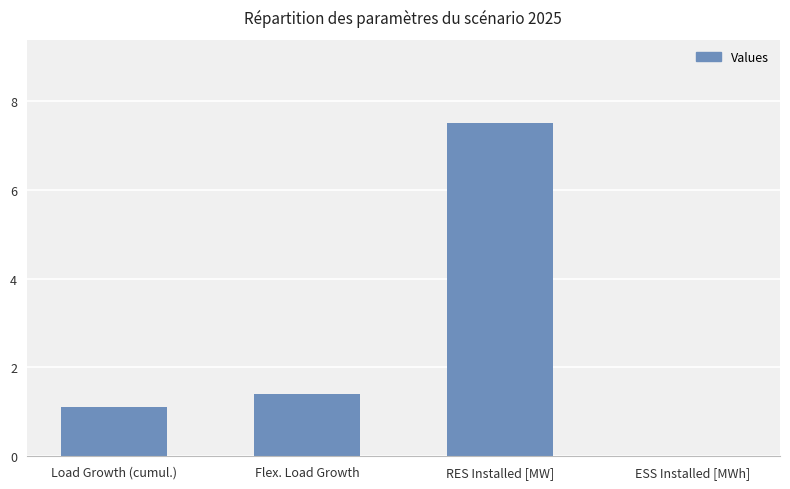

Does the chart contain stacked bars?

No